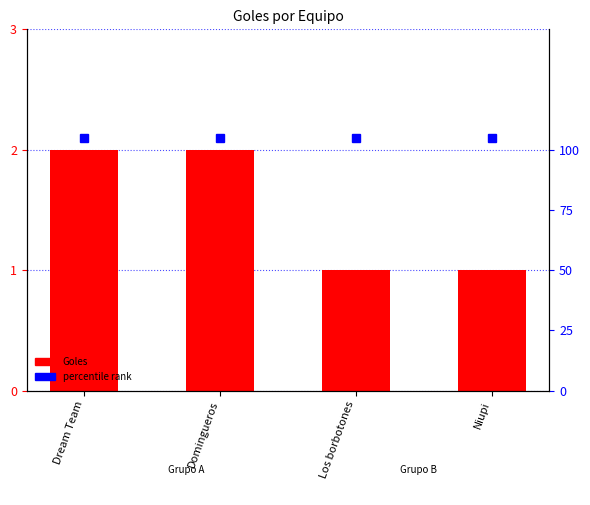

What is the sum of all values?

6